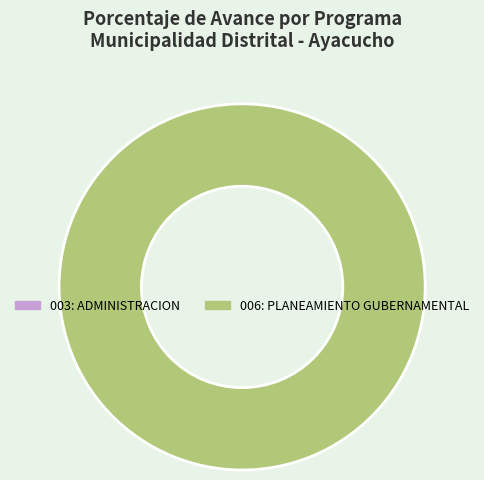

Does any single category account for the majority?

Yes